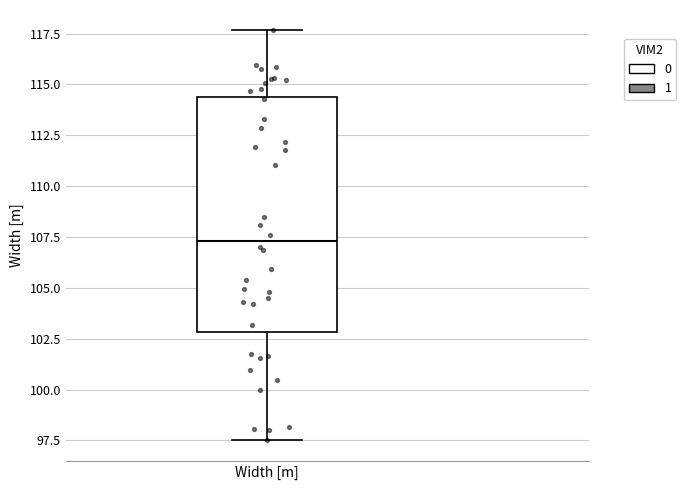

Where does the upper whisker of the box for Width [m] end on the y-axis? The values are not printed on the chart, so give them approximately, as read against the axis.

117.5